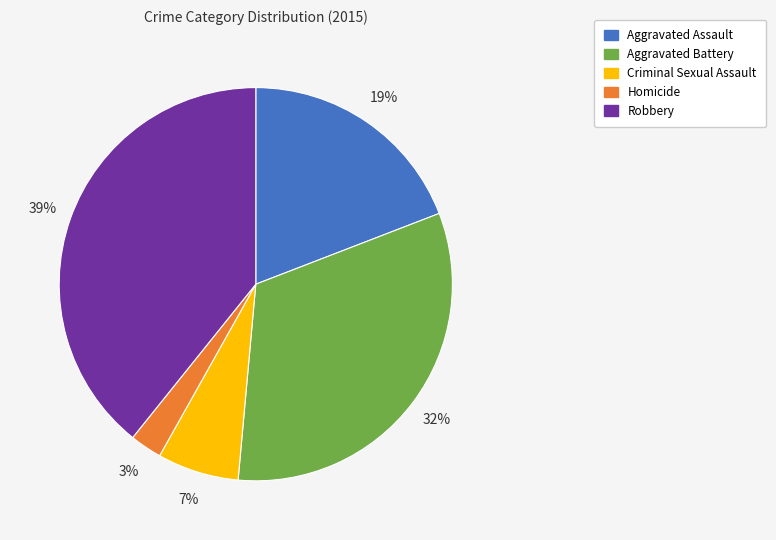

Rank the categories by value from lowest to highest.

Homicide, Criminal Sexual Assault, Aggravated Assault, Aggravated Battery, Robbery